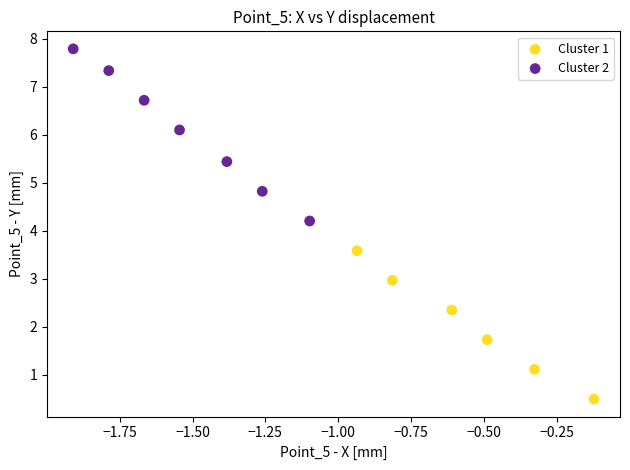

Which series reaches the minimum Y coordinate?

Cluster 1